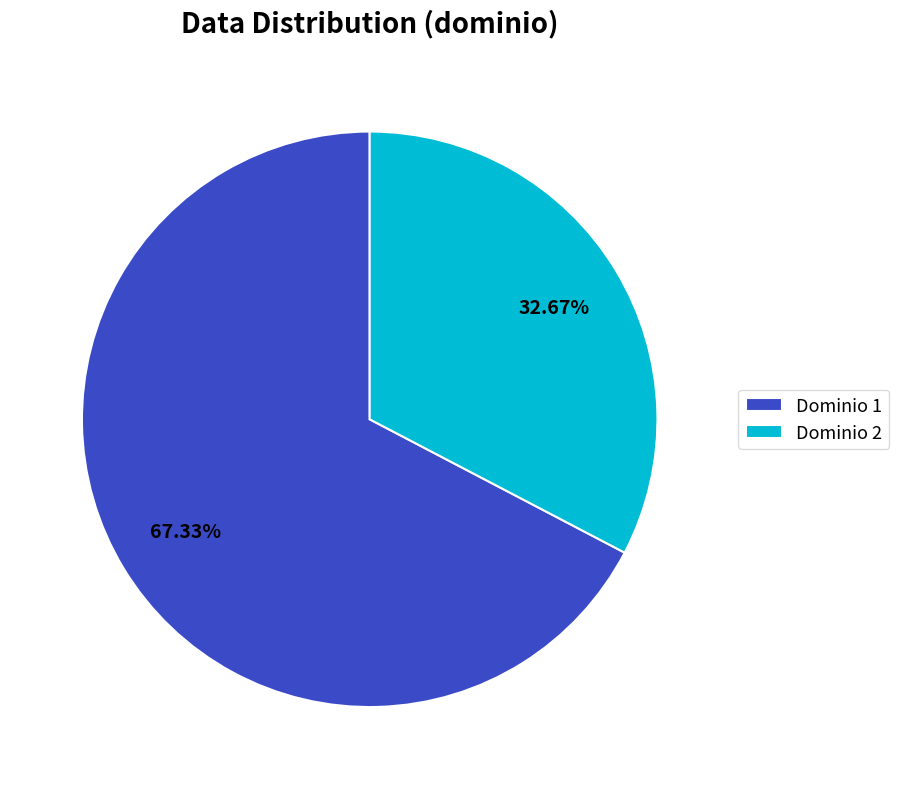

Which category has the smallest portion of the pie?

Dominio 2